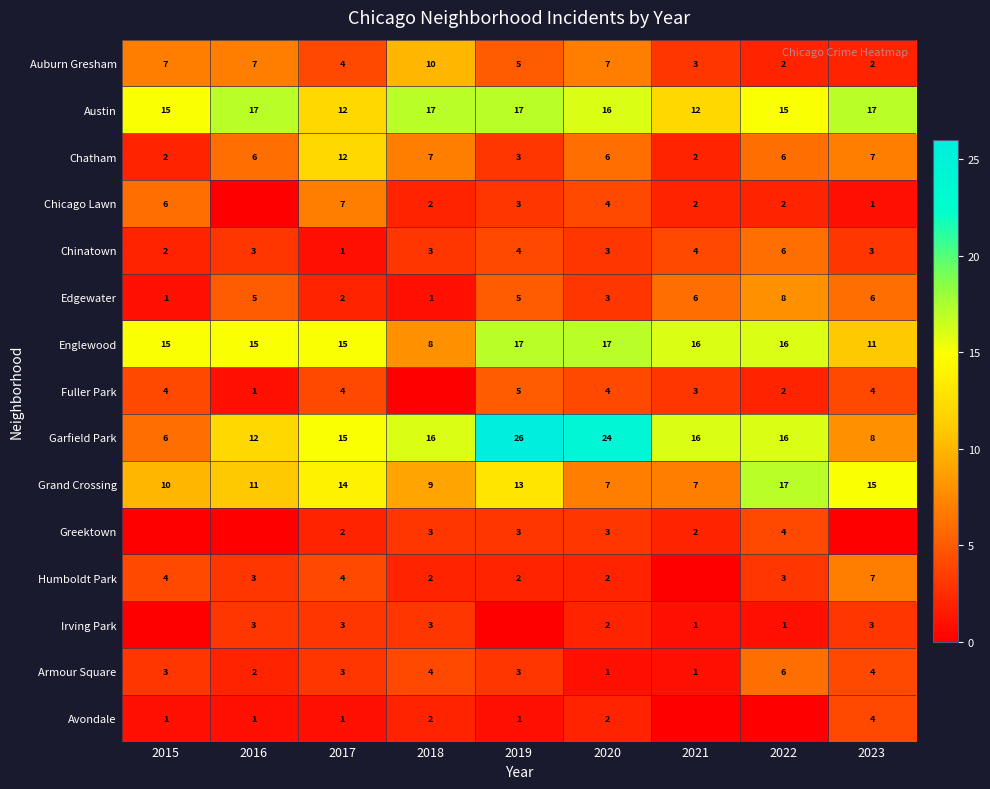

What is the sum of all Garfield Park values?

139